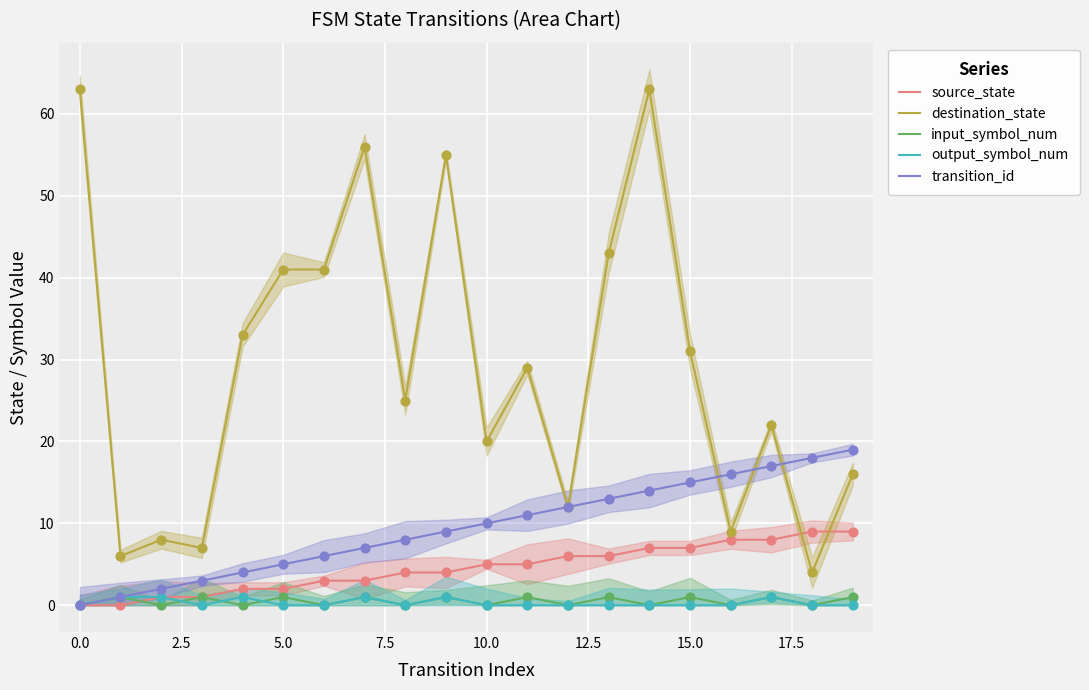

What are all the series names shown in the legend?

source_state, destination_state, input_symbol_num, output_symbol_num, transition_id